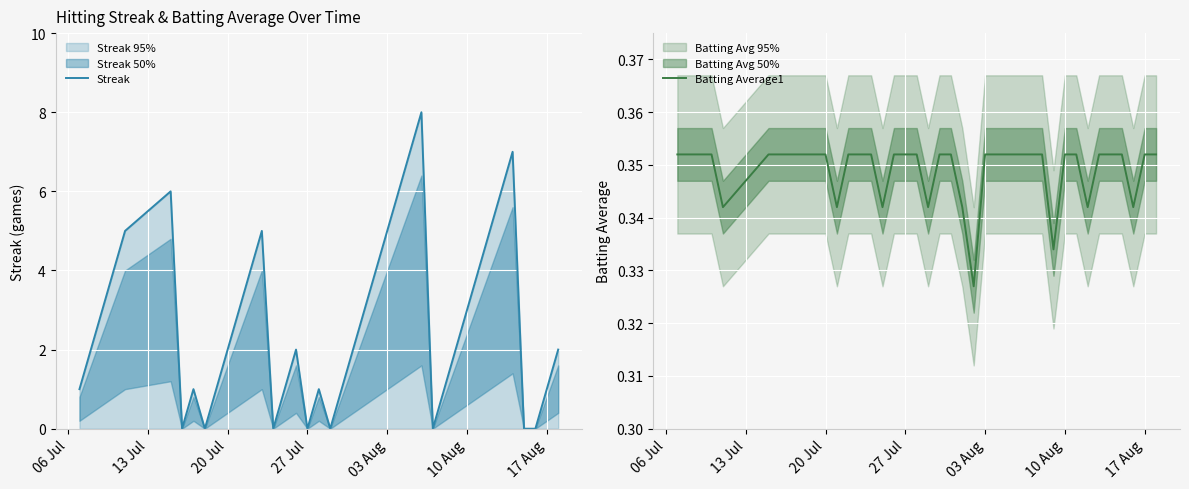

What is the approximate value of Streak at 27 Jul?

0